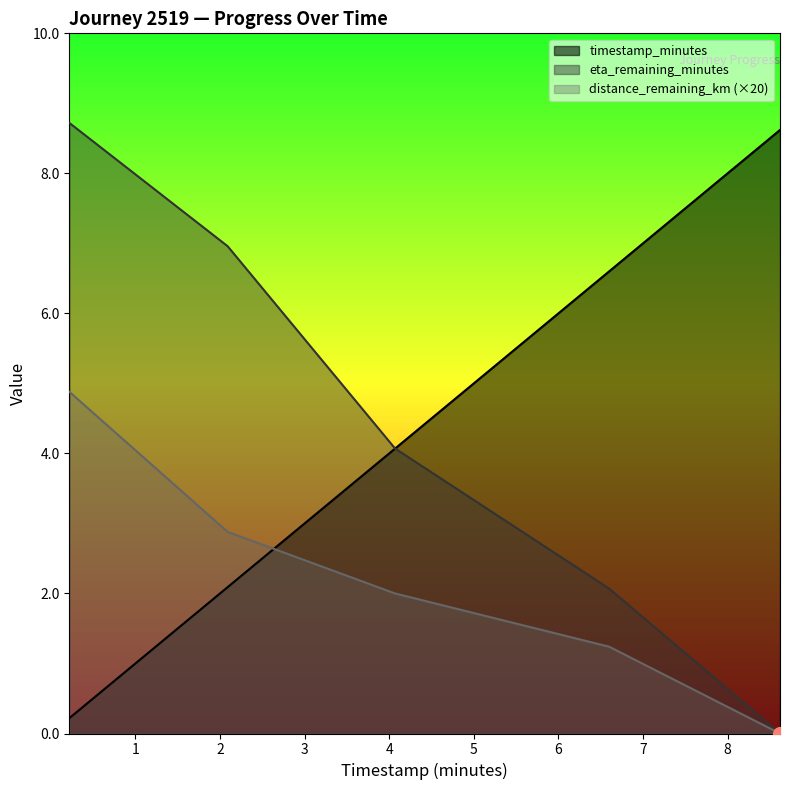

What is the difference between the highest and lowest values at 8.62?

8.6